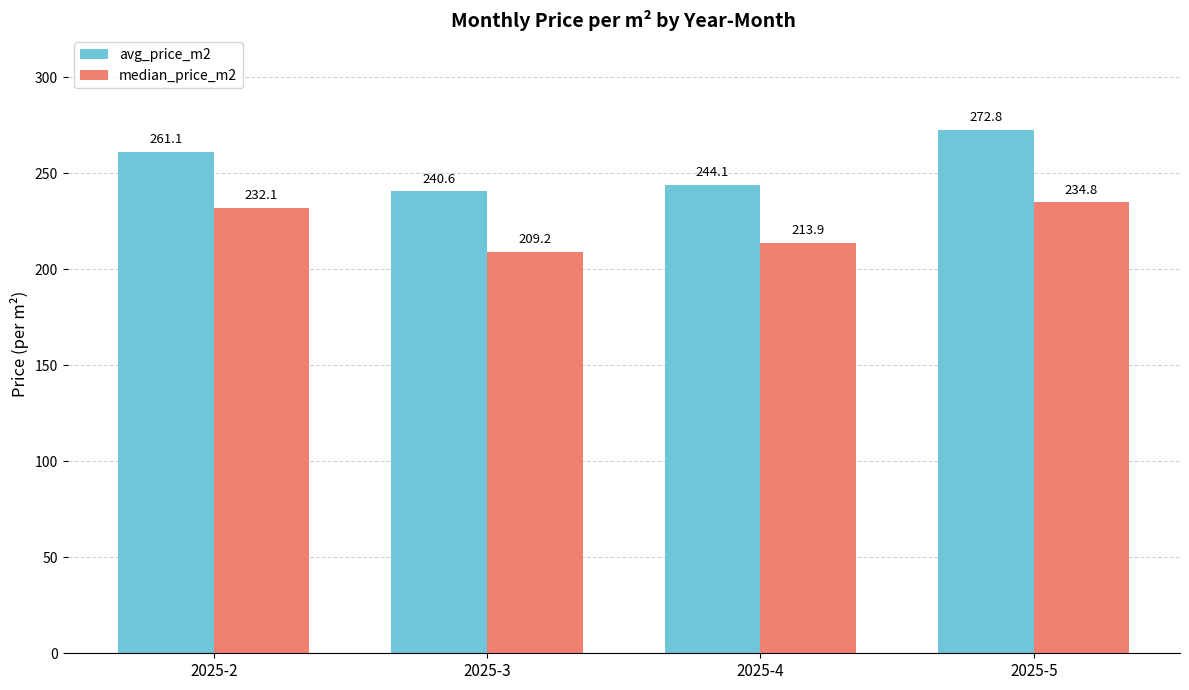

Where does the median_price_m2 series first go above 232?

2025-2